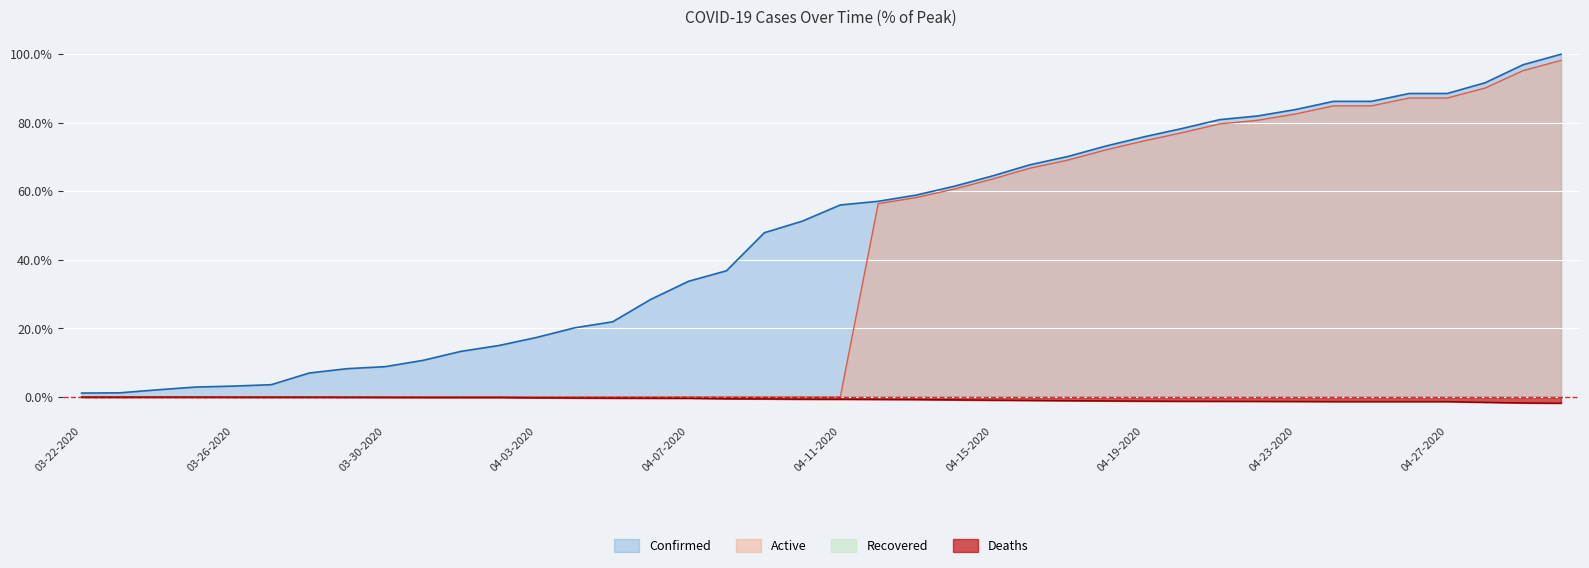

True or false: Confirmed and Deaths cross at least once.

False